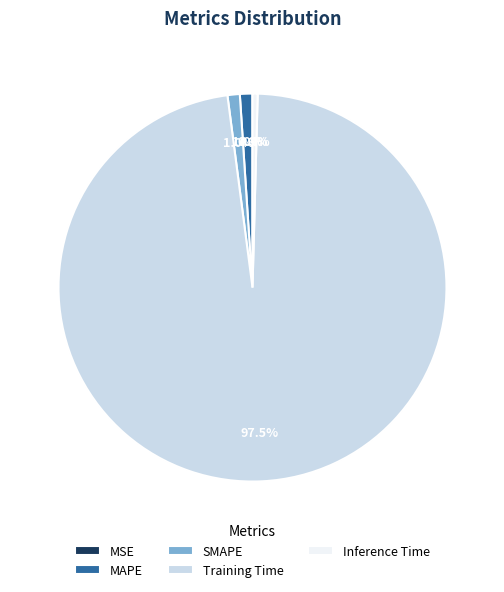

True or false: MAPE accounts for 11% of the total.

False